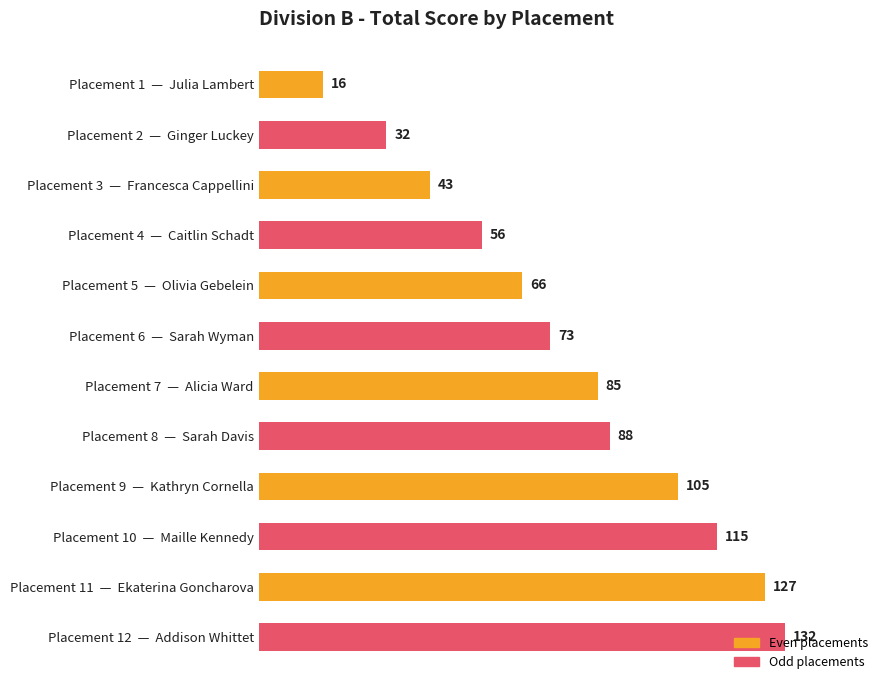

Rank the categories by value from lowest to highest.

Placement 1  —  Julia Lambert, Placement 2  —  Ginger Luckey, Placement 3  —  Francesca Cappellini, Placement 4  —  Caitlin Schadt, Placement 5  —  Olivia Gebelein, Placement 6  —  Sarah Wyman, Placement 7  —  Alicia Ward, Placement 8  —  Sarah Davis, Placement 9  —  Kathryn Cornella, Placement 10  —  Maille Kennedy, Placement 11  —  Ekaterina Goncharova, Placement 12  —  Addison Whittet